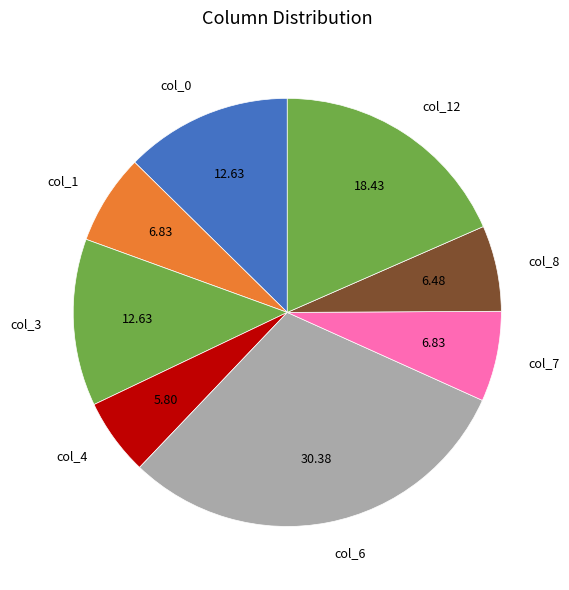

Approximately how many times larger is the value at col_12 compared to col_0?

1.5